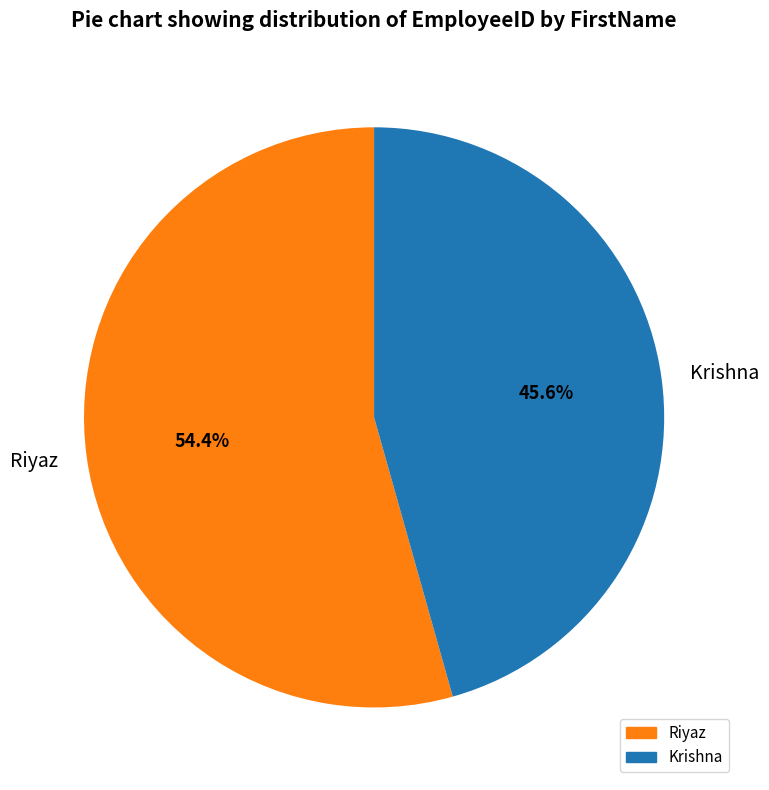

Which slice is the smallest?

Krishna